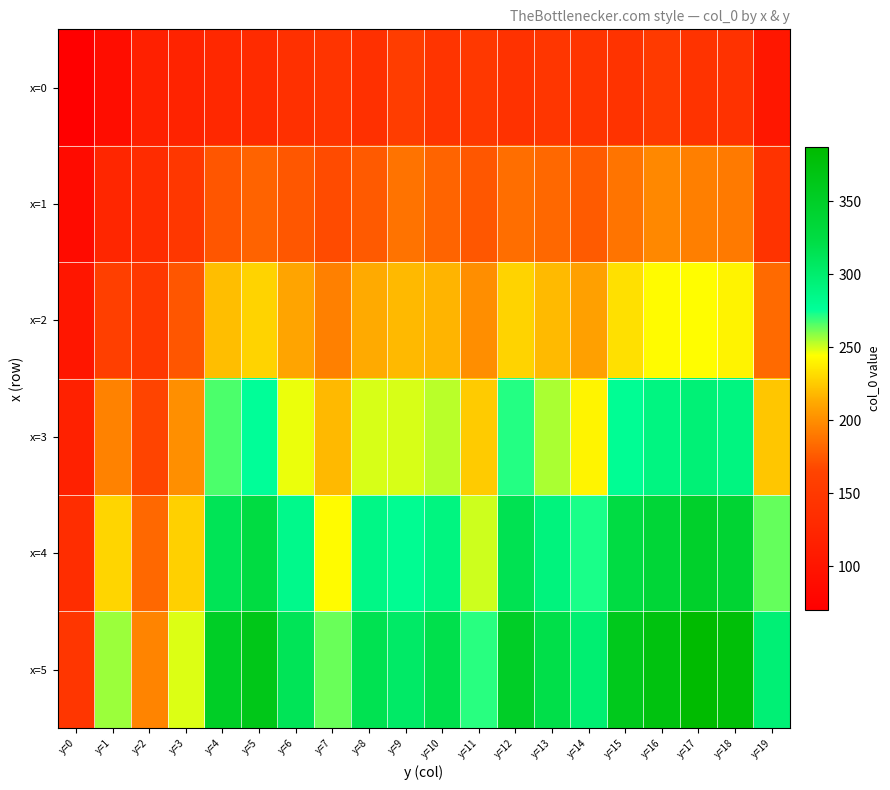

Count the number of categories in the chart.

20